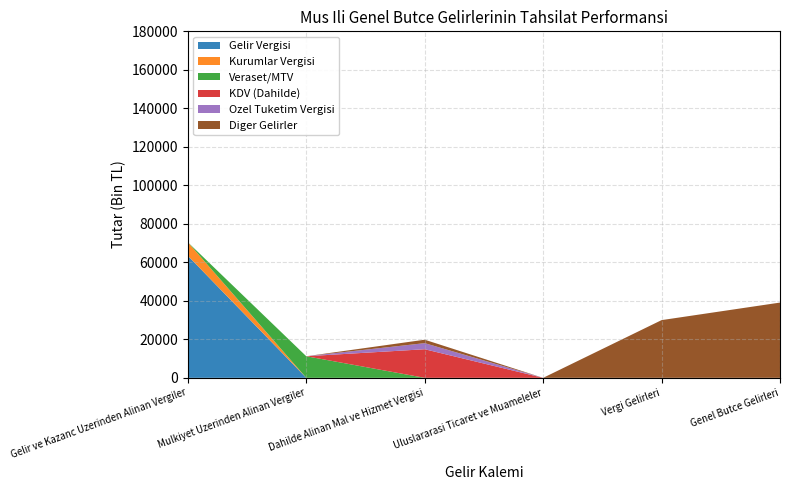

At which label does Gelir Vergisi reach its peak?

Gelir ve Kazanc Uzerinden Alinan Vergiler